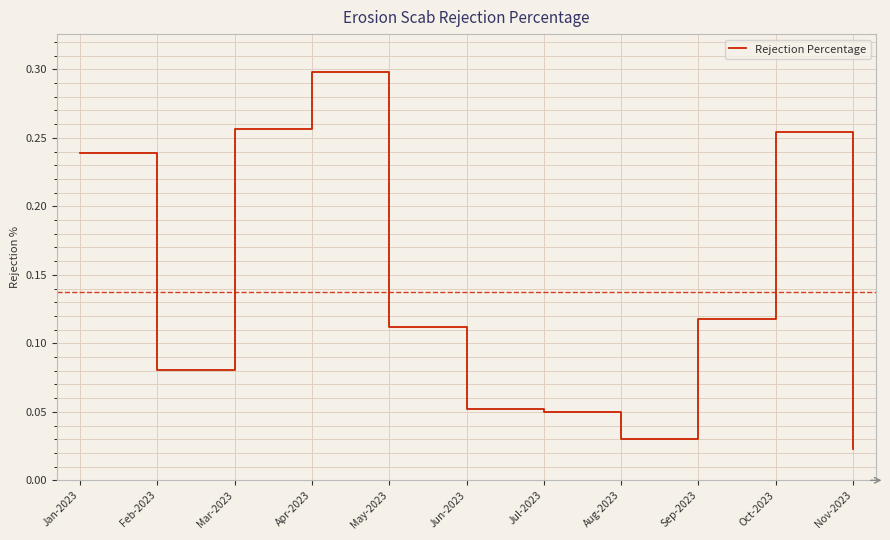

Where is the data nearest to the value 0?

Nov-2023